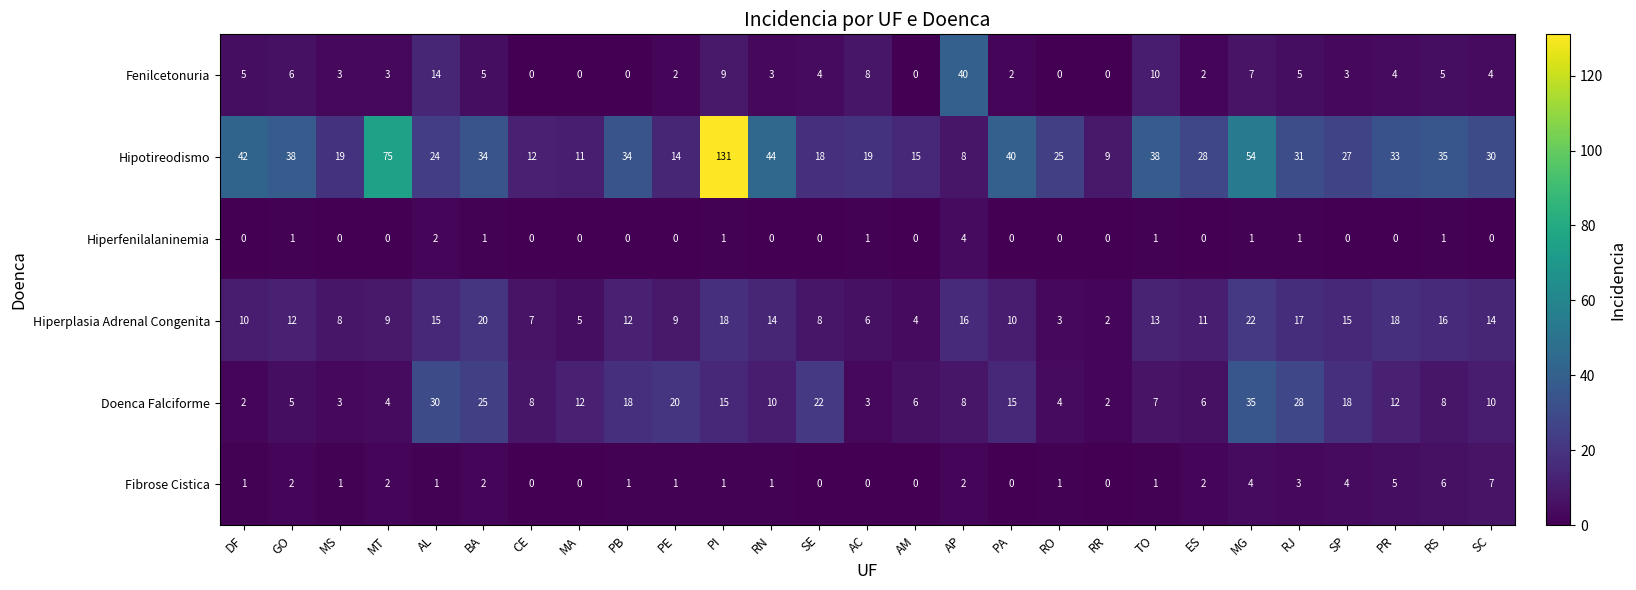

At which category does the chart reach its peak across all series?

PI